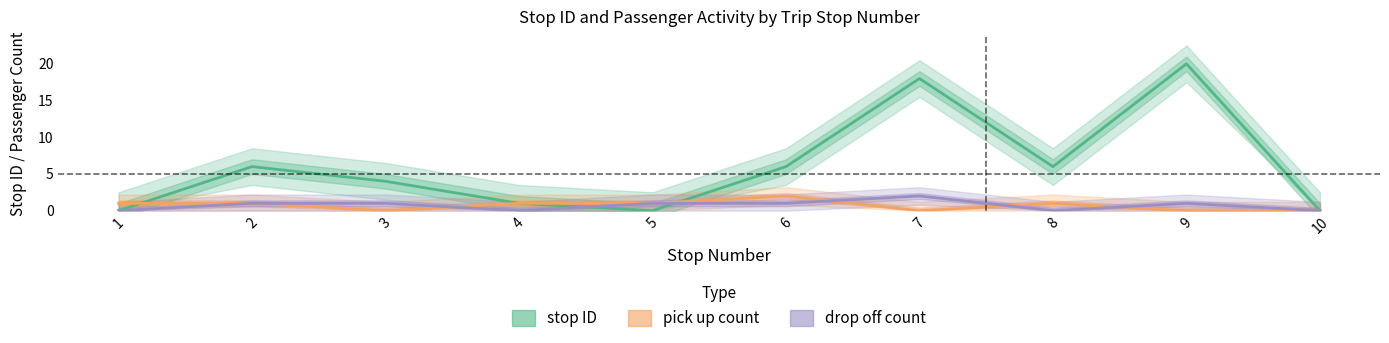

The value of drop off count at 8 is -1. True or false?

False